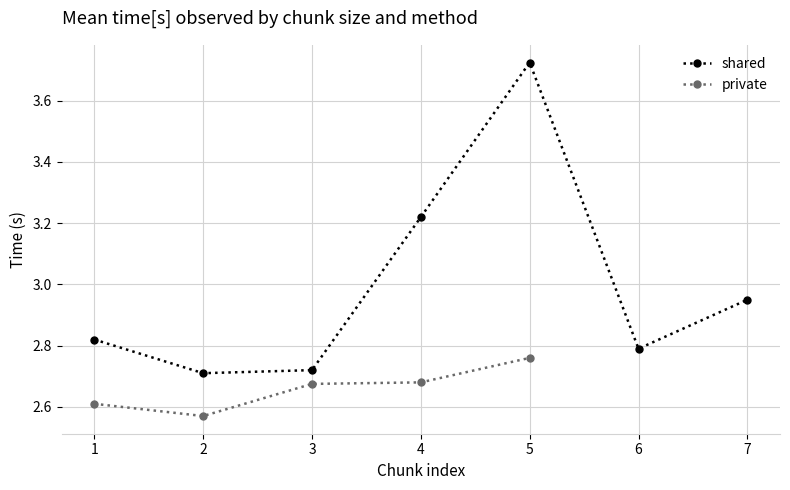

Where is shared nearest to the value 3?

7